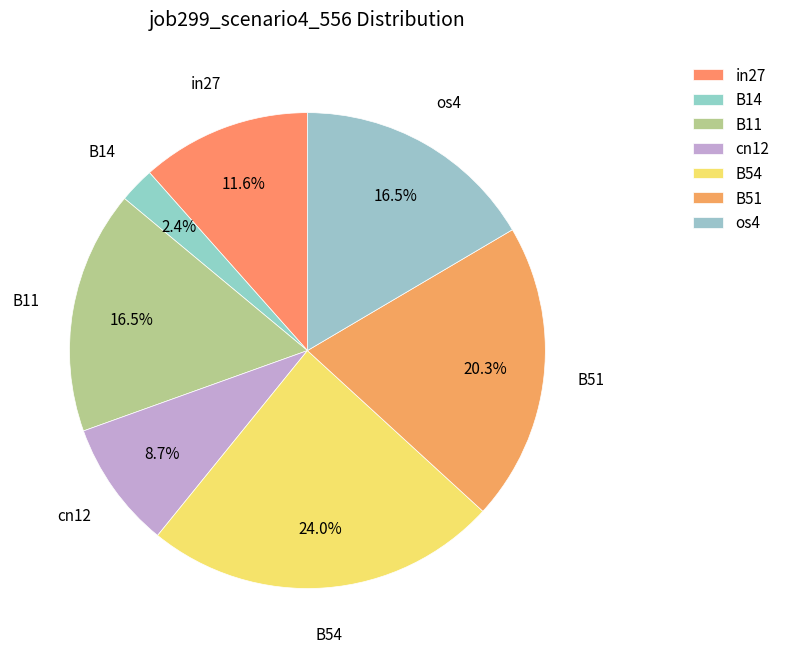

Count the number of slices in the pie.

7